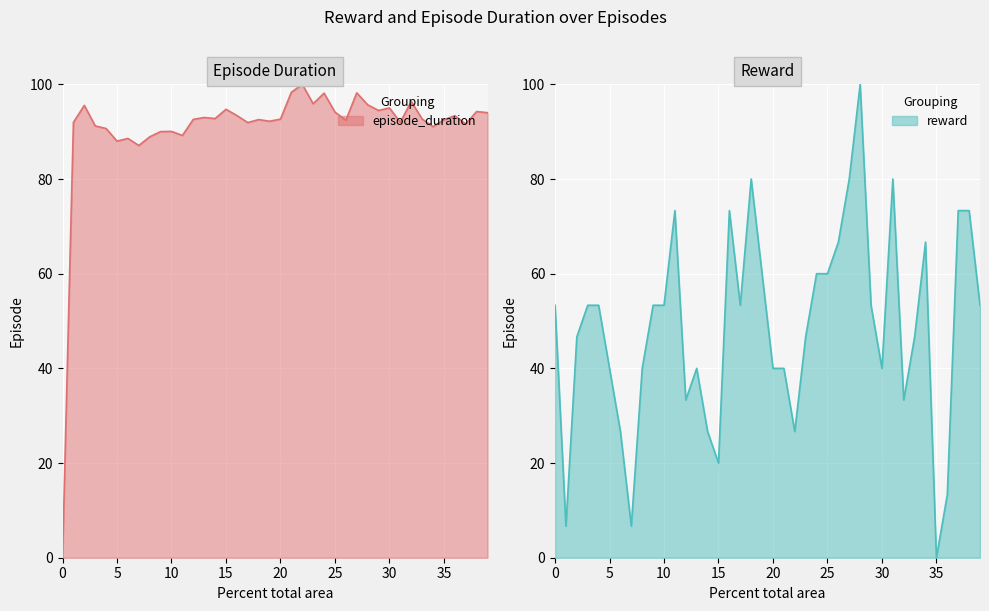

How many positive values does the episode_duration series have?

39